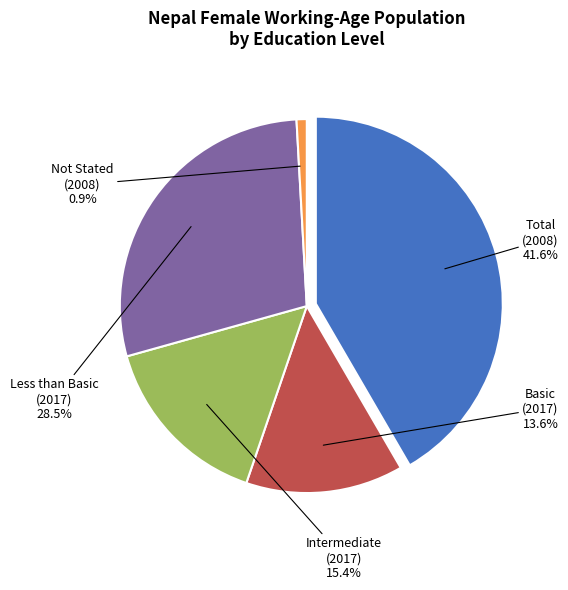

What is the largest slice in the pie chart?

edu_aggregate_total (2008)